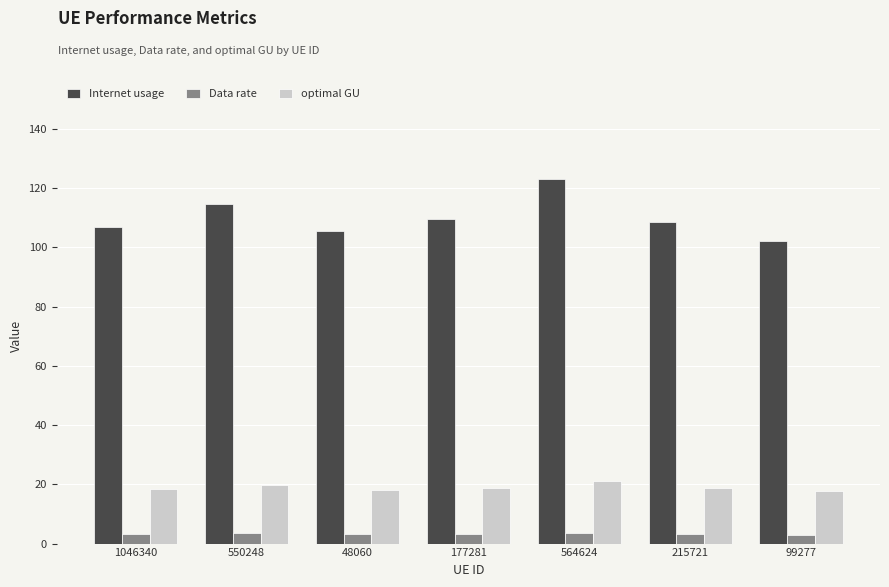

What is the difference between the highest and lowest values at 177281?

106.2